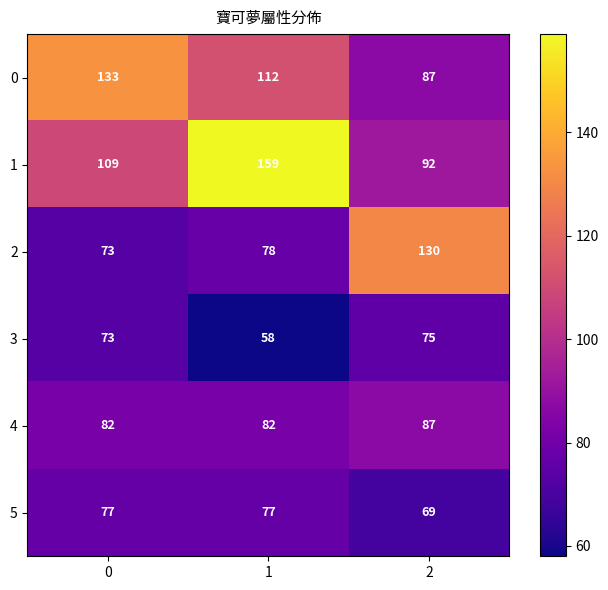

How many series are shown in this chart?

6